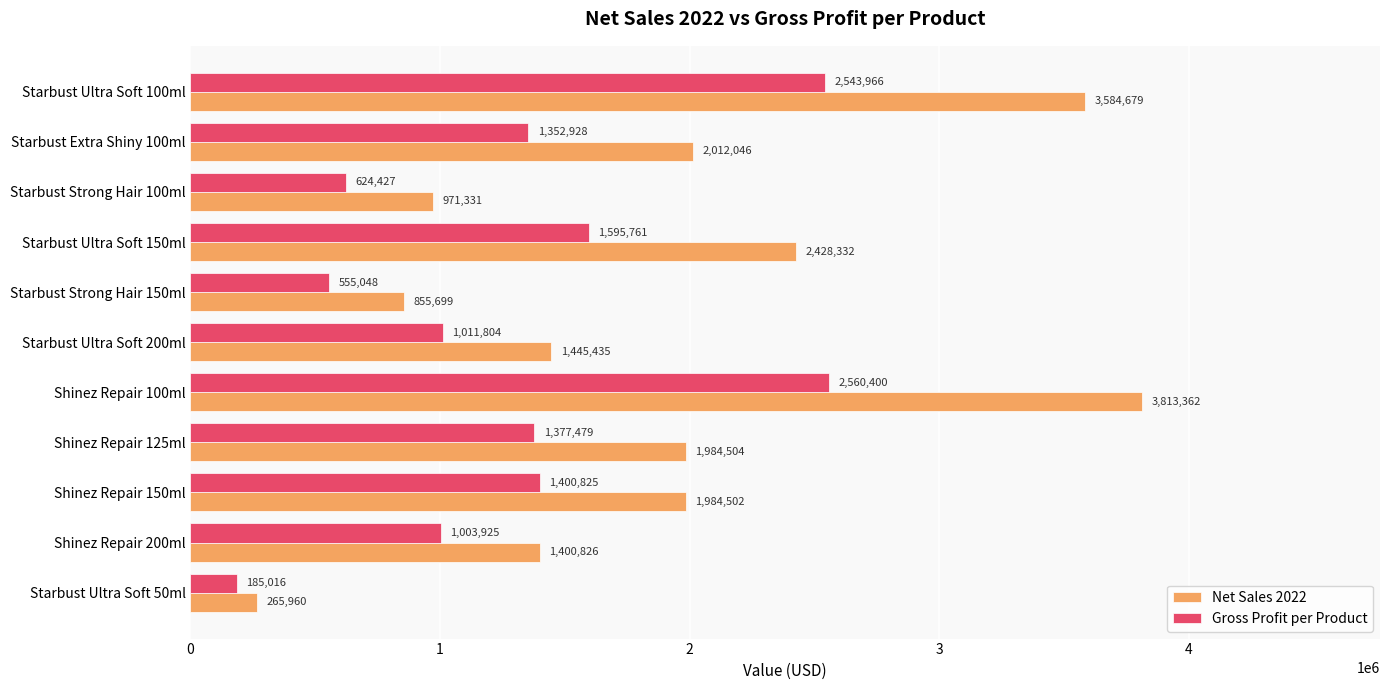

Is the value of Net Sales 2022 at Starbust Ultra Soft 150ml greater than the value of Gross Profit per Product at Starbust Strong Hair 150ml?

Yes